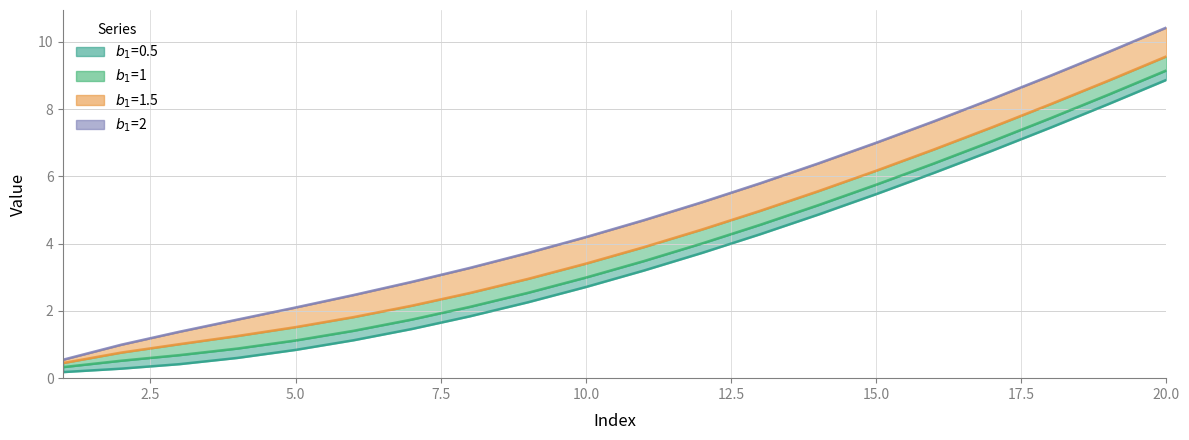

How many values in the $b_1$=1 series exceed 3?

10